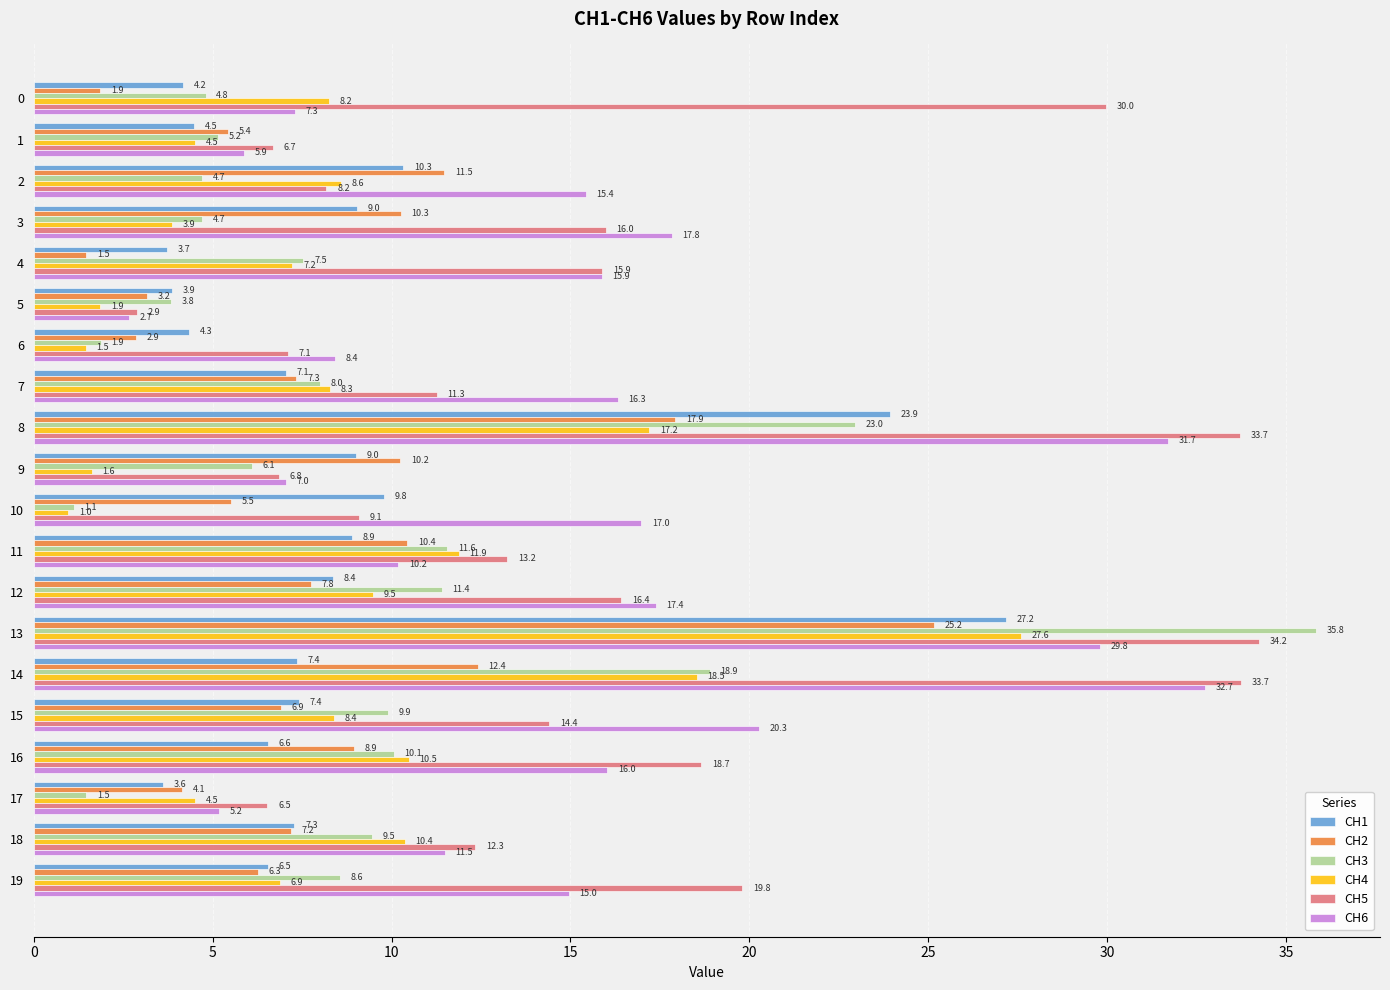

Which series has the largest range (max minus min)?

CH3